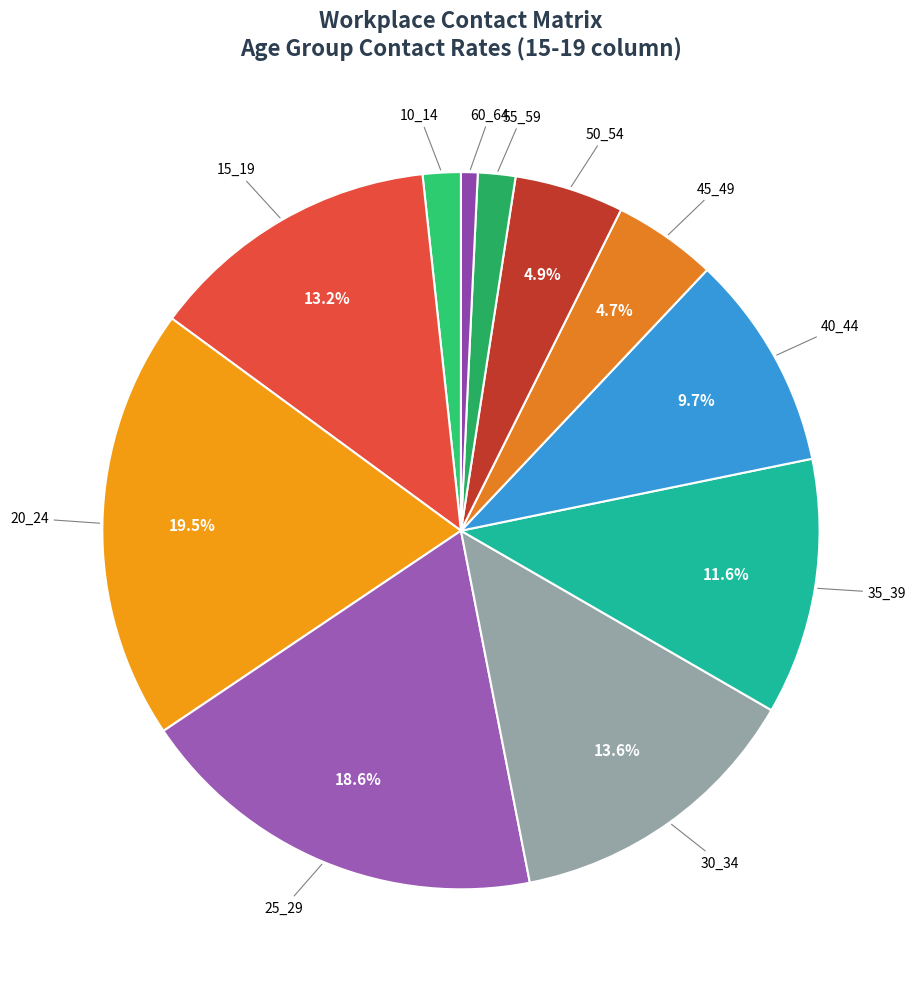

How many segments does this pie chart have?

11